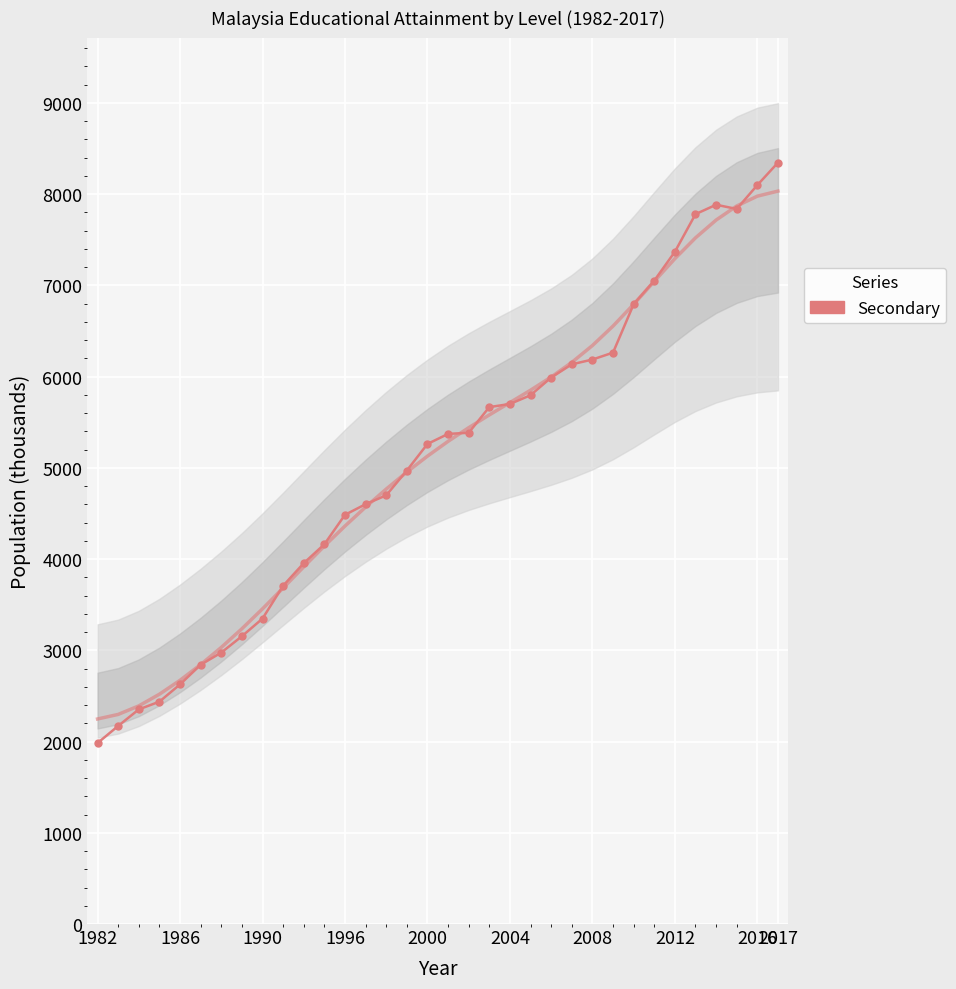

What position from the right is 30?

4